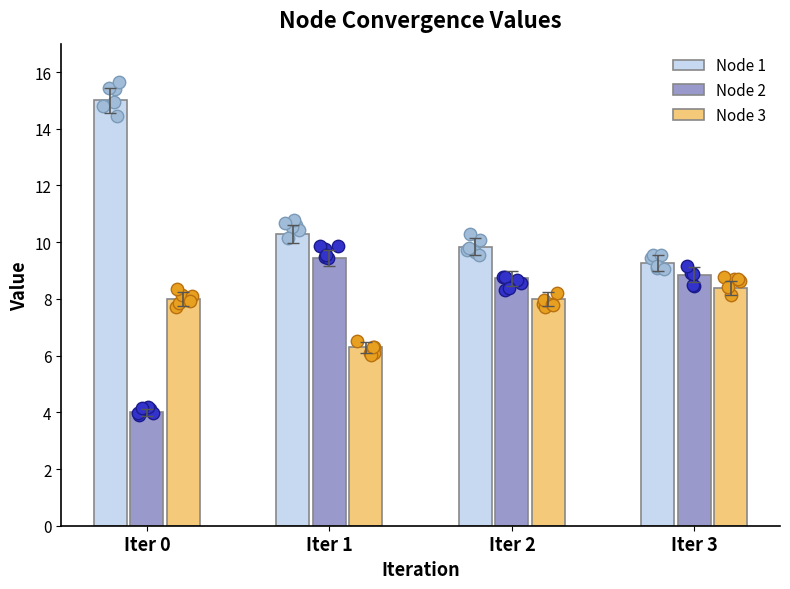

Which series has the widest spread of Y values?

Node 1